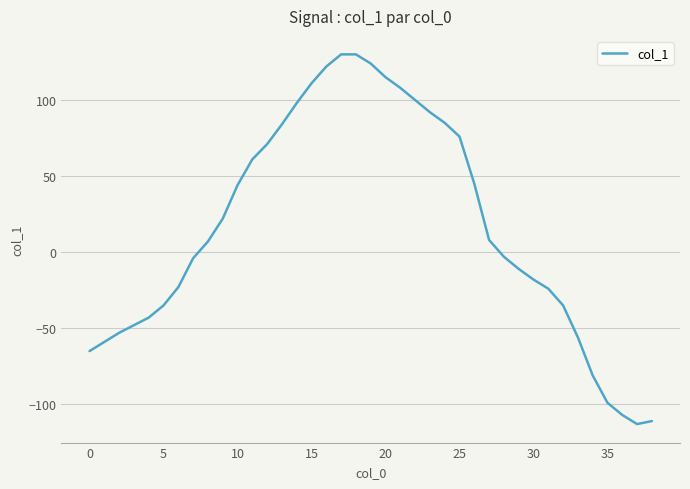

What is the greatest value displayed?

130